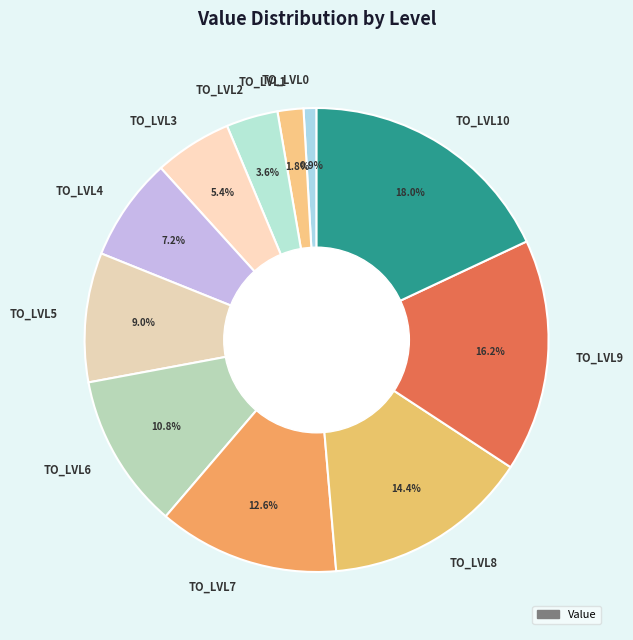

Does TO_LVL10 account for over 50% of the chart?

No